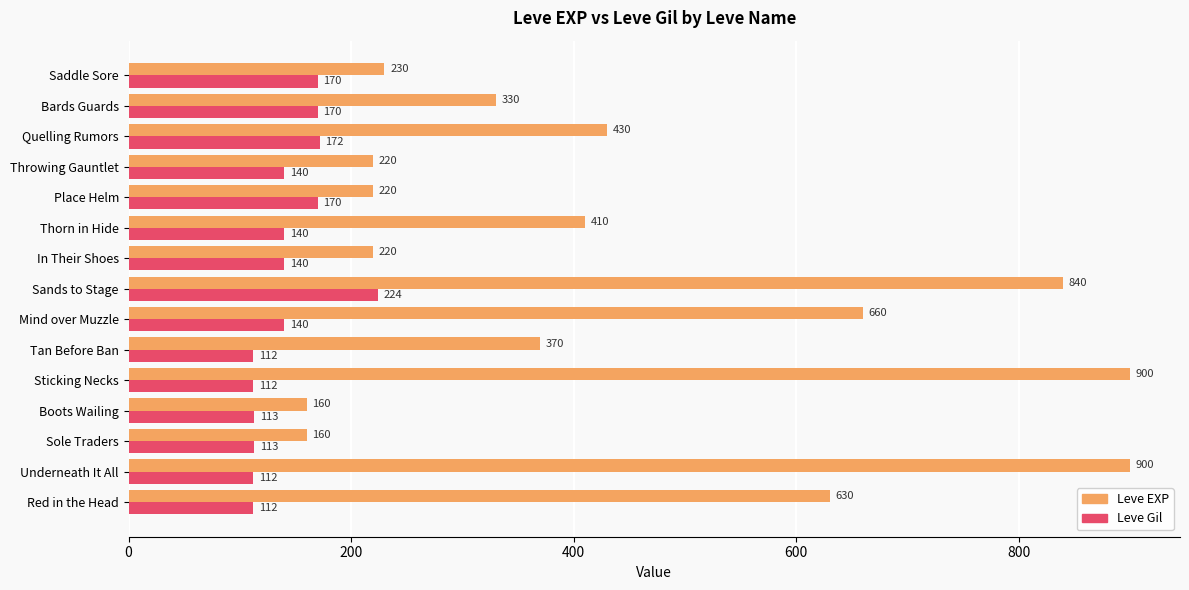

What is the smallest value displayed?

112